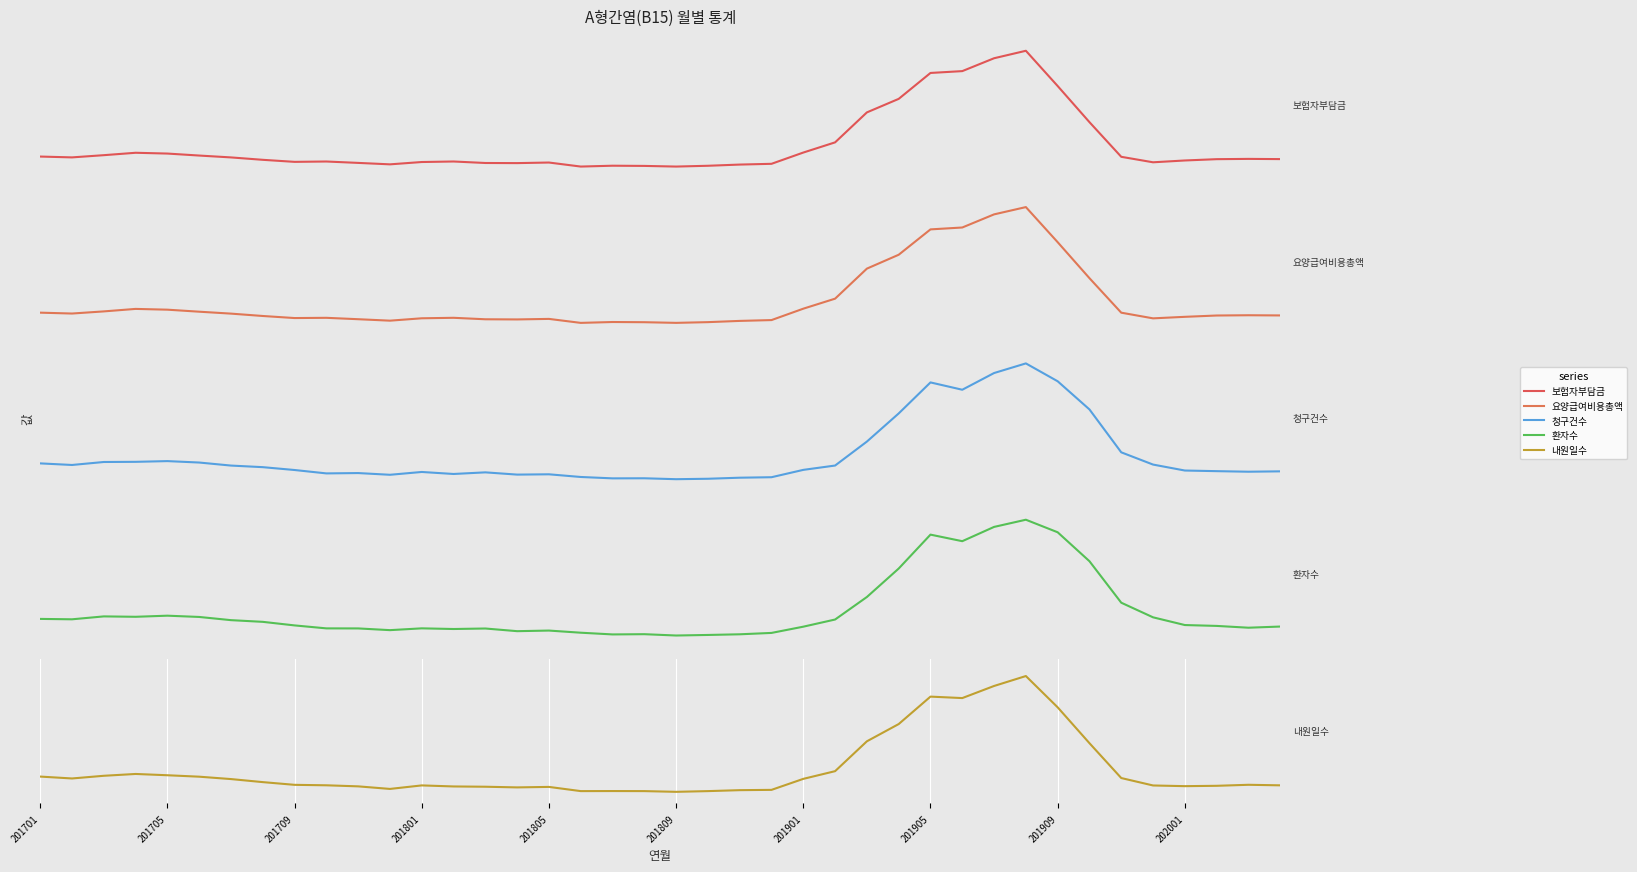

Where do 보험자부담금 and 환자수 first cross each other?

27 and 28